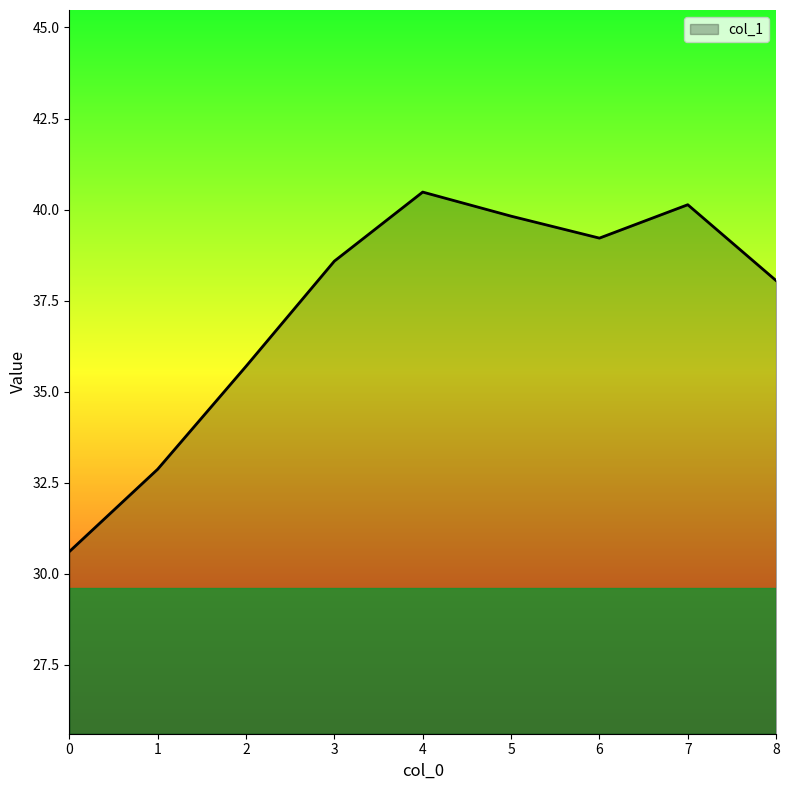

True or false: the data shows 12.5 at 0.

False